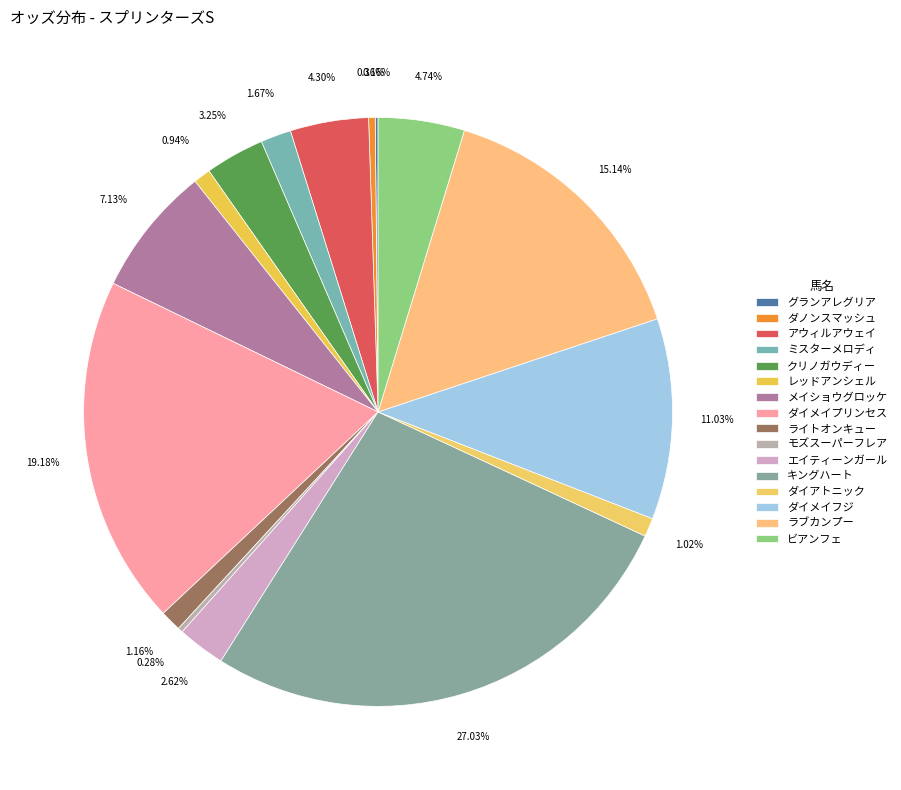

What is the largest slice in the pie chart?

キングハート